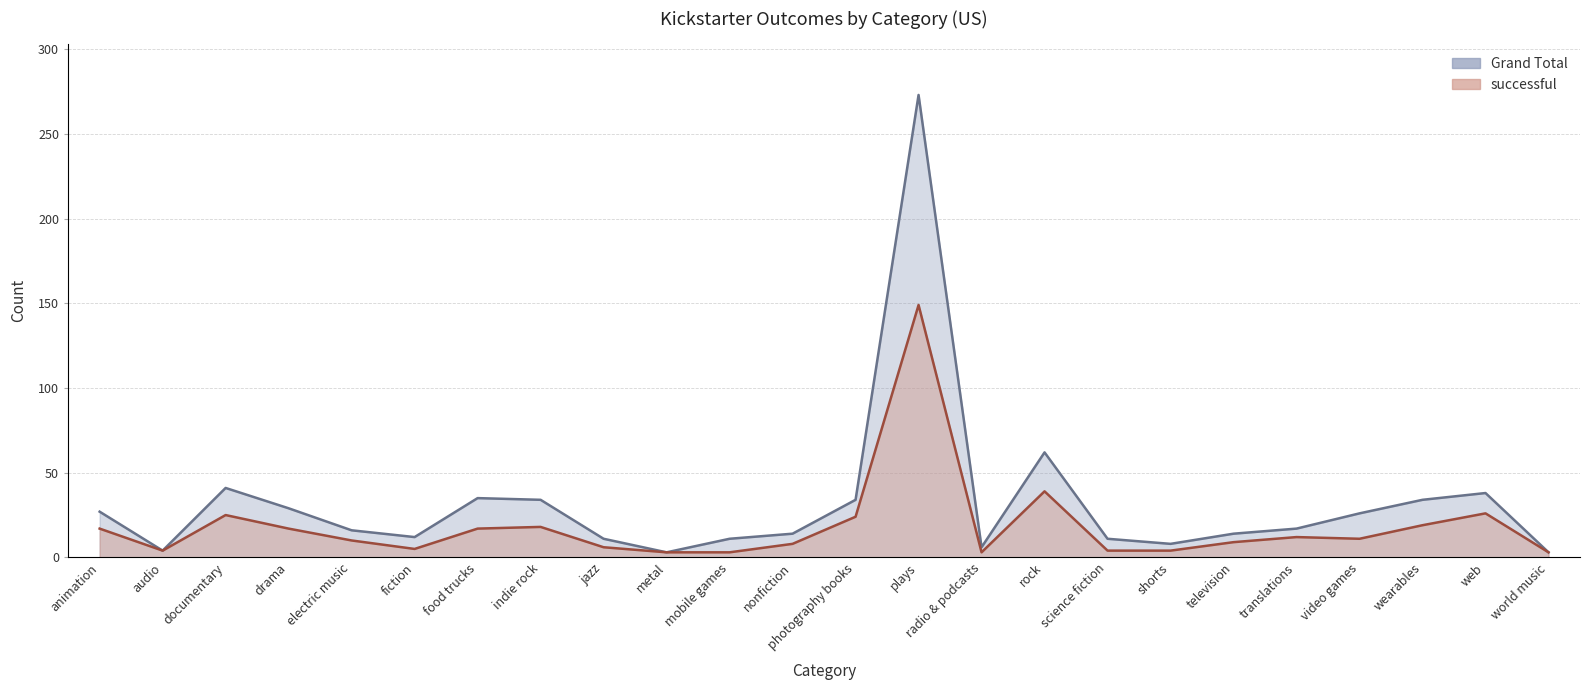

Which label corresponds to the smallest value in the chart?

metal